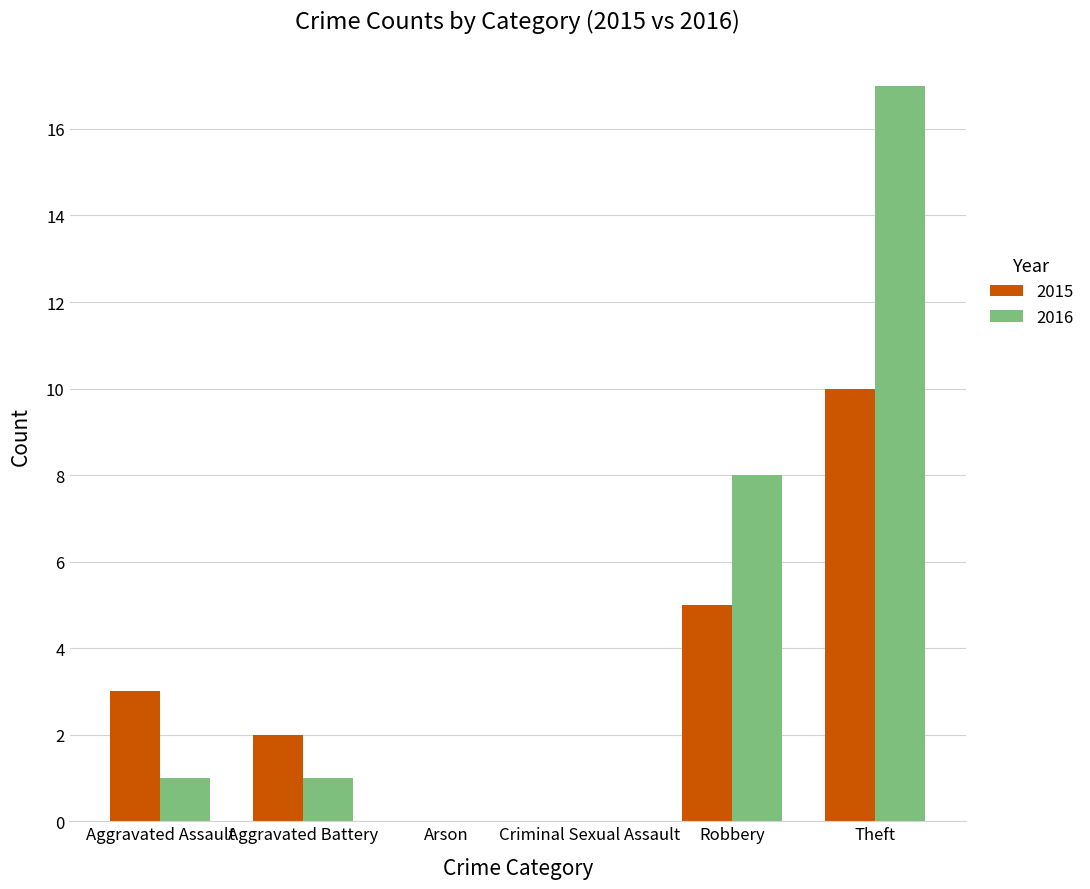

Reading left to right, extract all data points from this chart.

2015: 3	2	0	0	5	10
2016: 1	1	0	0	8	17